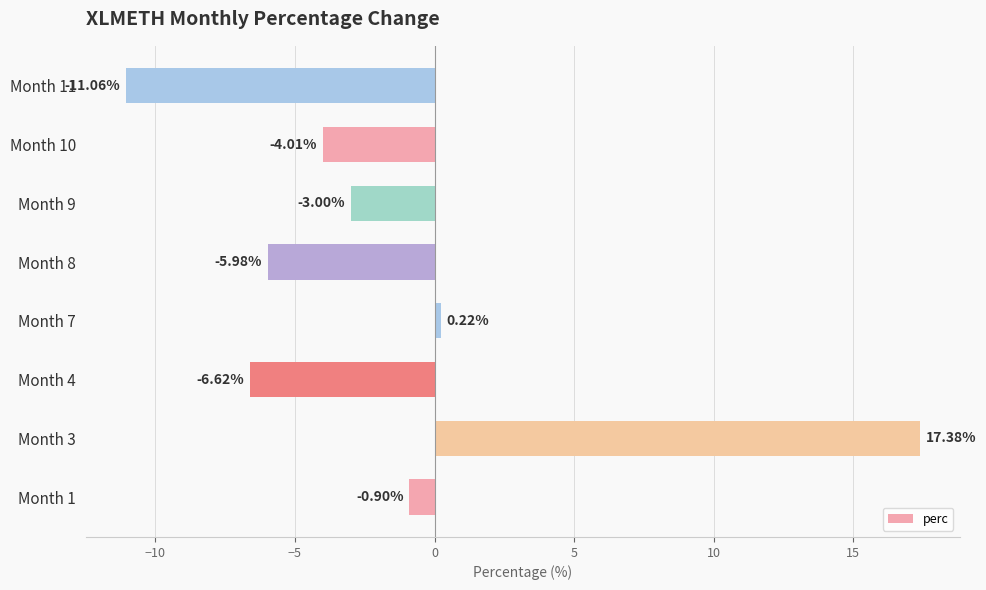

Rank the categories by value from highest to lowest.

Month 3, Month 7, Month 1, Month 9, Month 10, Month 8, Month 4, Month 11